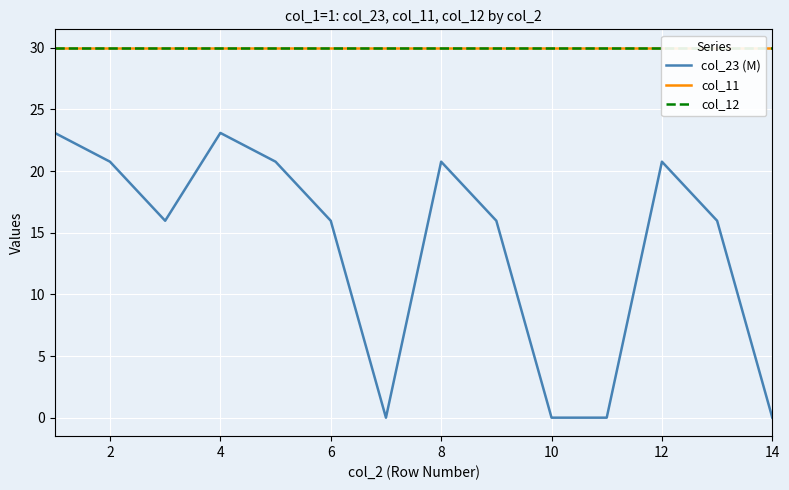

True or false: col_23 (M) and col_12 cross at least once.

False